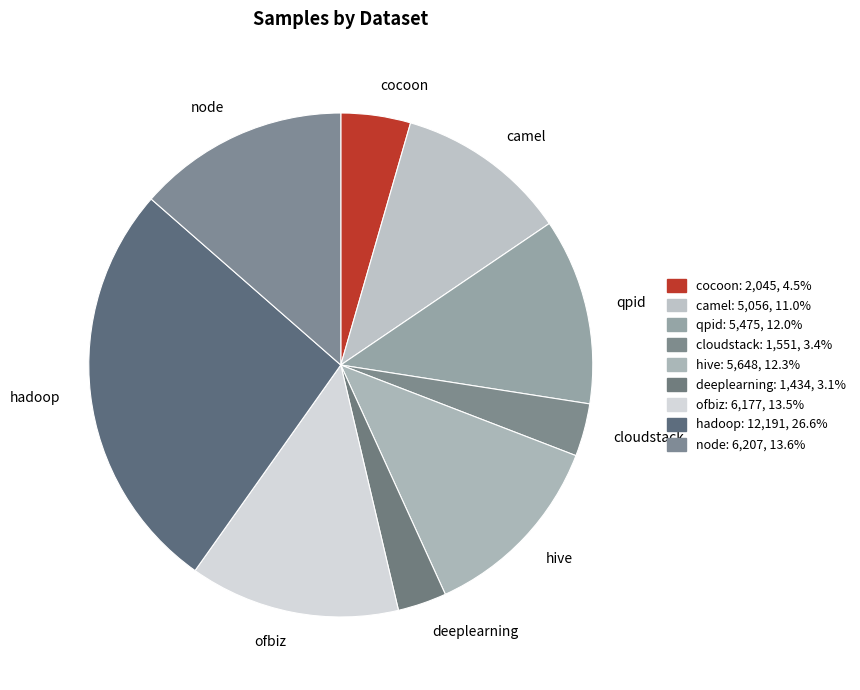

Do hadoop and cloudstack together represent more than half of the pie?

No